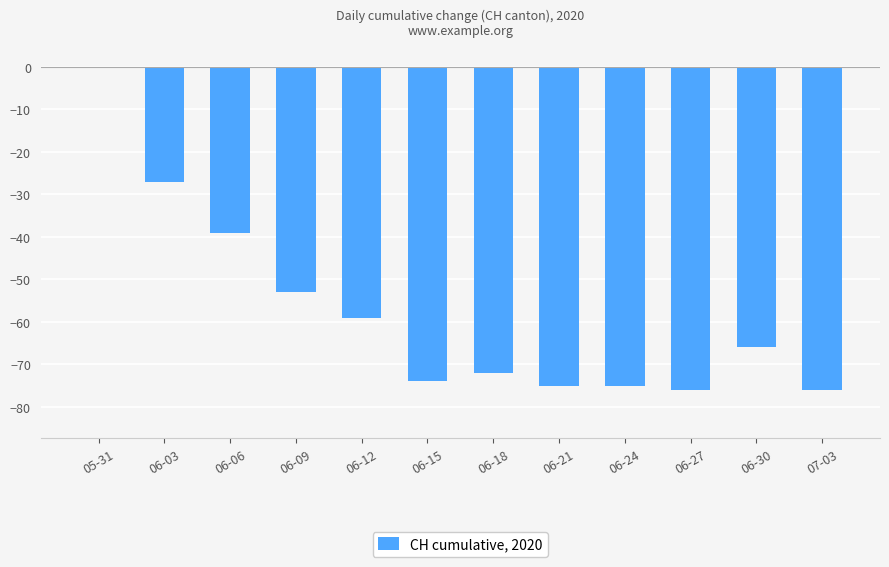

What is the change in value from 06-03 to 06-21?

-48